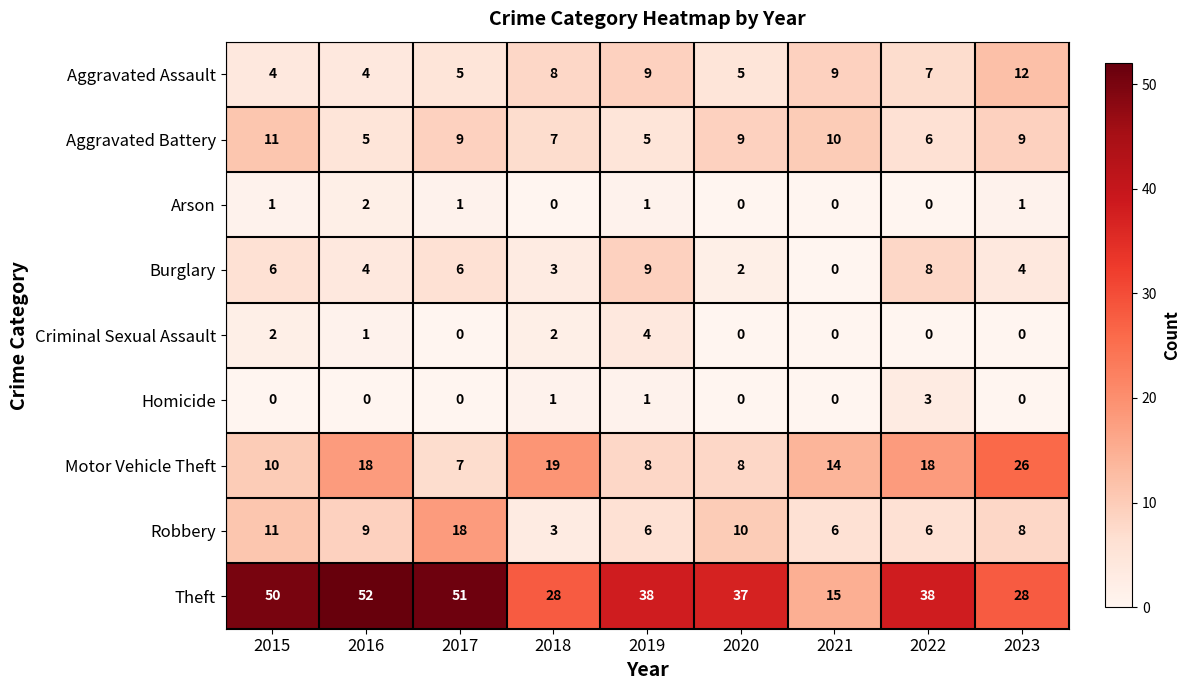

Where does the Burglary series first go above 4?

2015